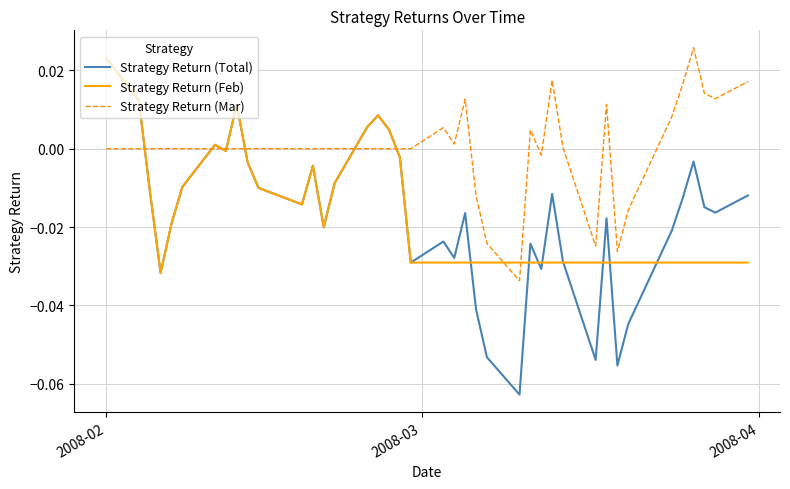

Which series has the largest total across all categories?

Strategy Return (Mar)